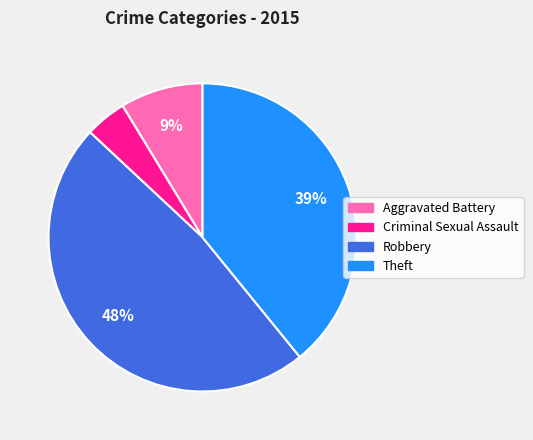

To the nearest percent, what is the average slice percentage?

25%